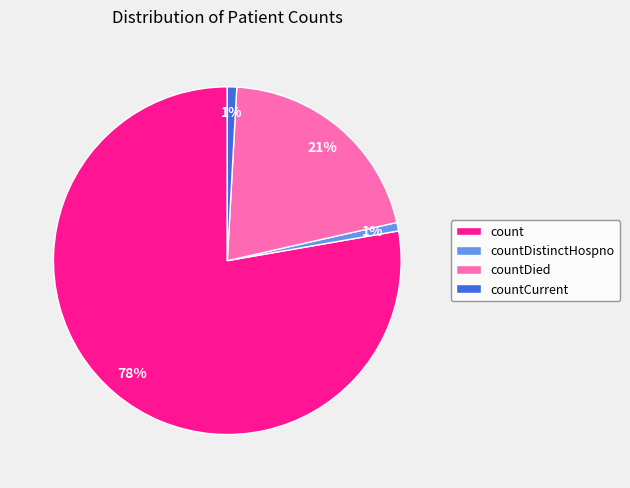

Is the sum of count and countCurrent greater than half?

Yes